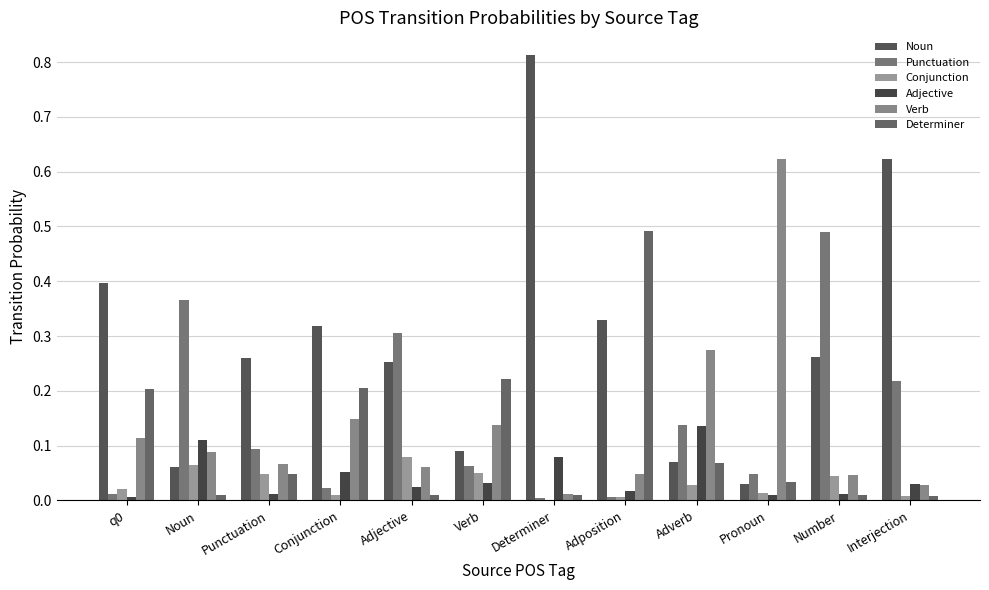

What is the sum of all Adjective values?

0.5